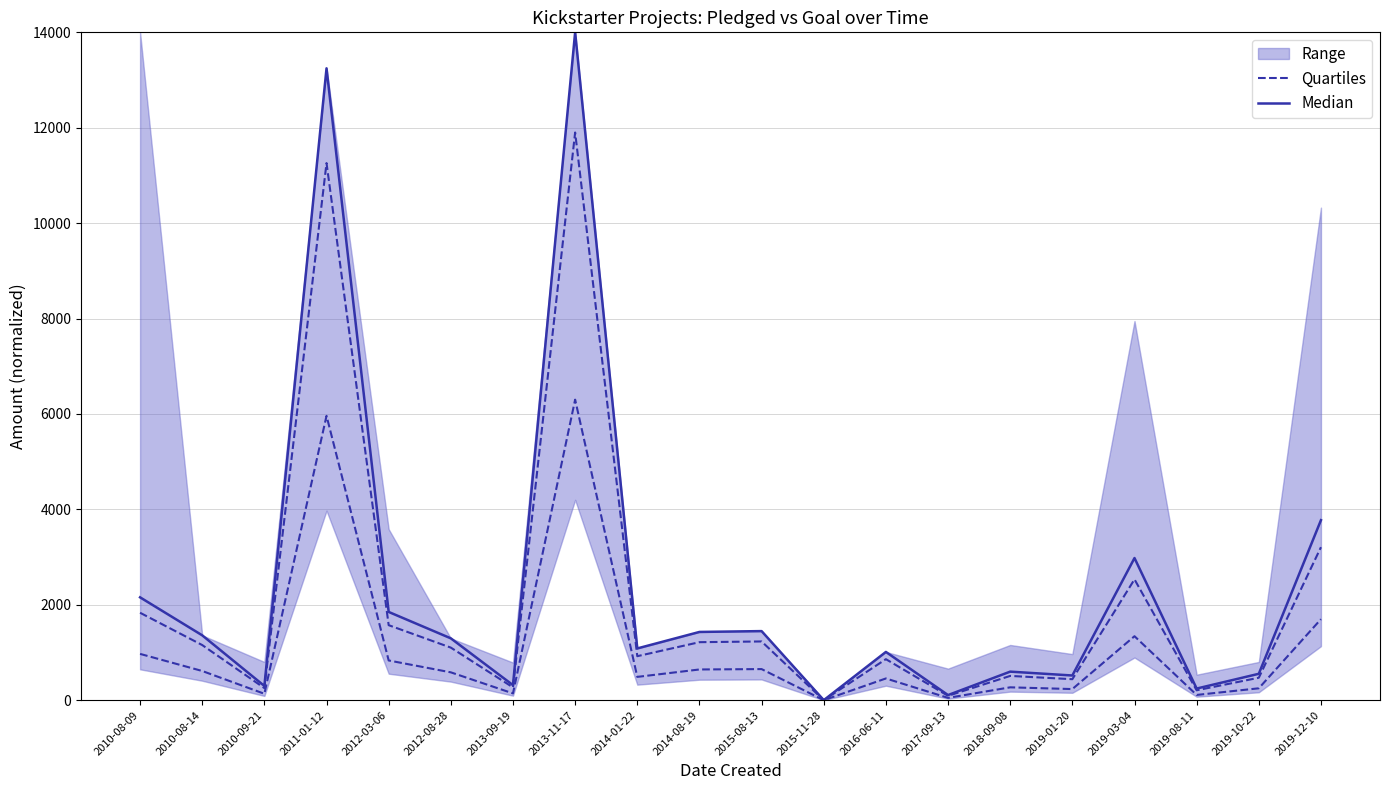

At which category is the sum across all series the highest?

2013-11-17